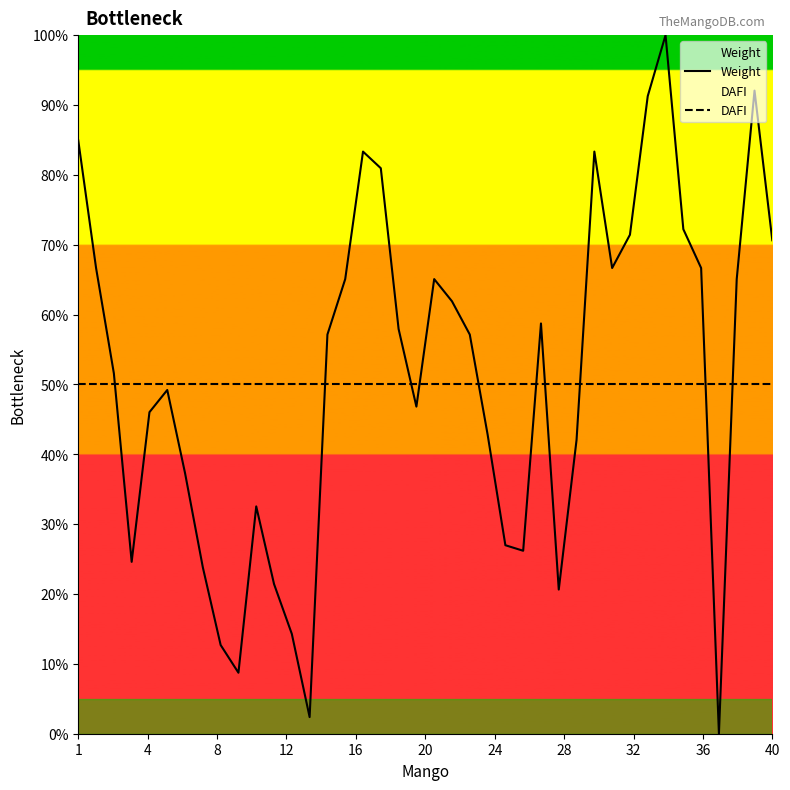

List the series in order of their peak value, highest first.

Weight, DAFI